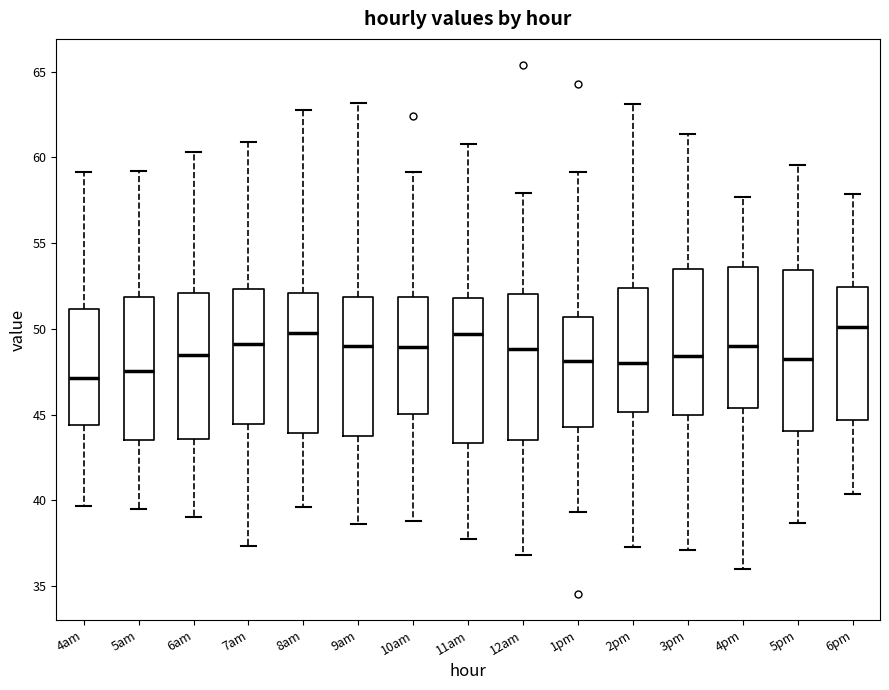

Where does the lower whisker of the box for 6pm end on the y-axis? The values are not printed on the chart, so give them approximately, as read against the axis.

40.5